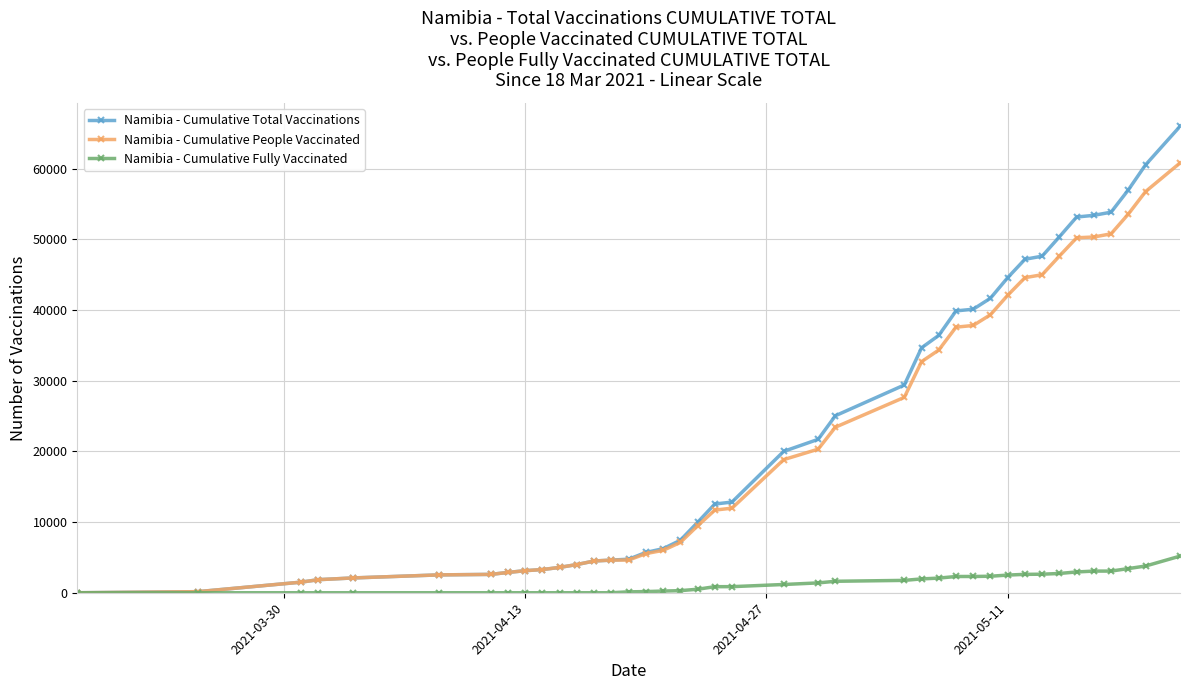

List the series in order of their peak value, highest first.

Namibia - Cumulative Total Vaccinations, Namibia - Cumulative People Vaccinated, Namibia - Cumulative Fully Vaccinated